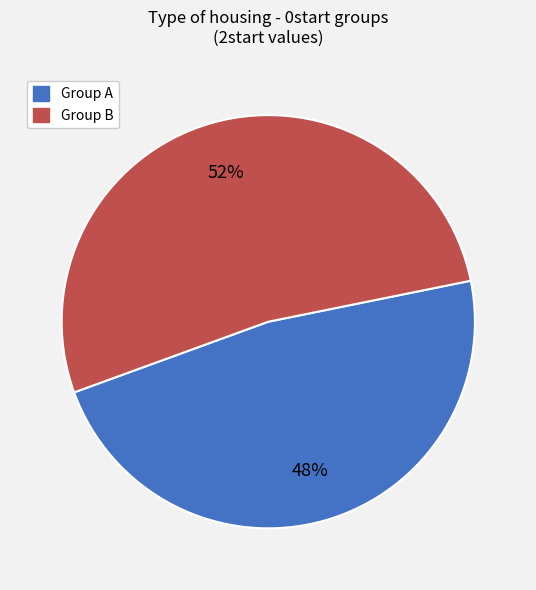

Is there a majority slice in this chart?

Yes